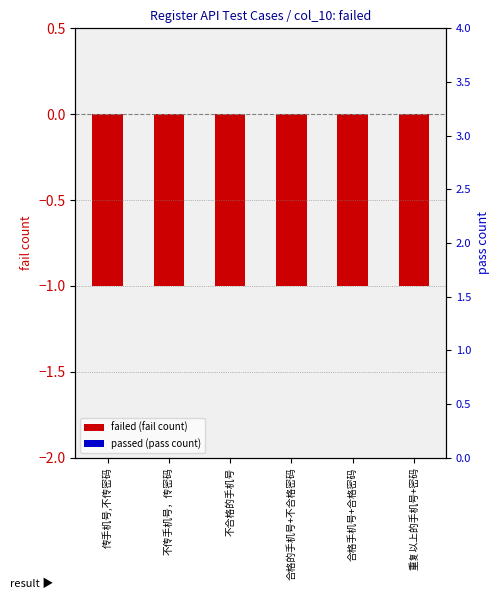

Between 合格手机号+合格密码 and 不合格的手机号, which is larger?

合格手机号+合格密码